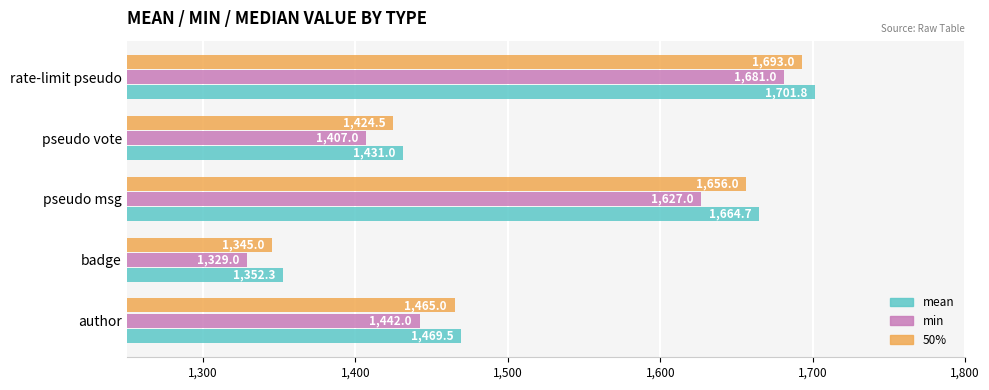

What are all the series names shown in the legend?

mean, min, 50%